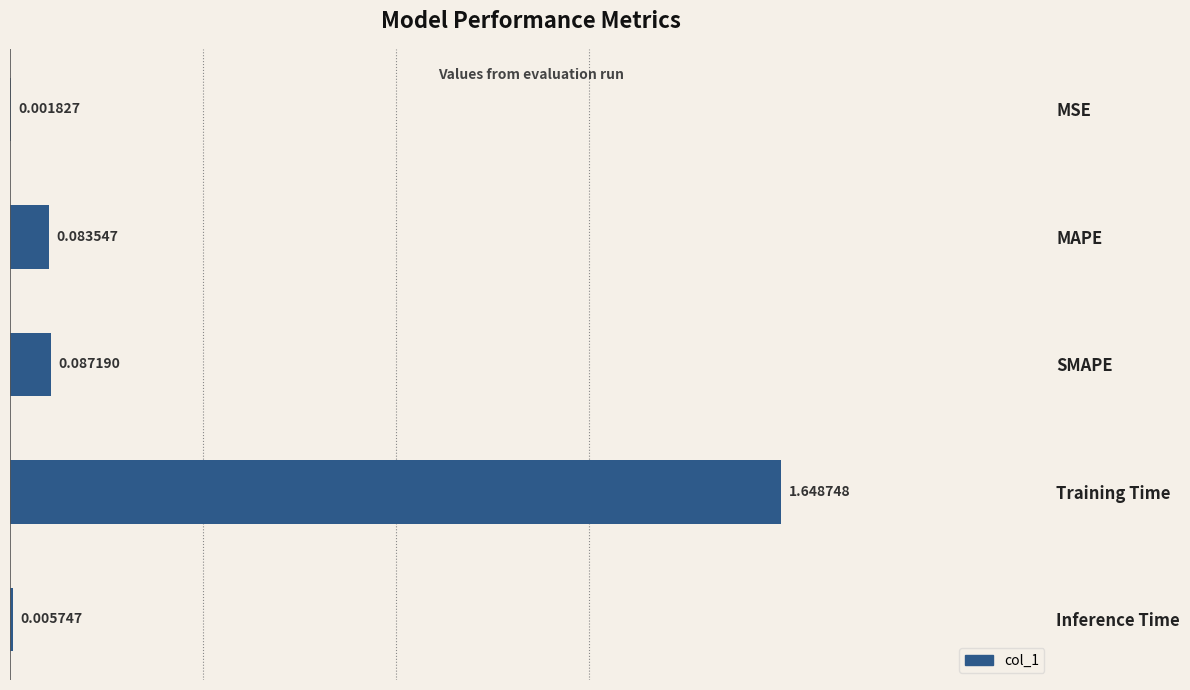

Which category has the highest value across all series?

Training Time